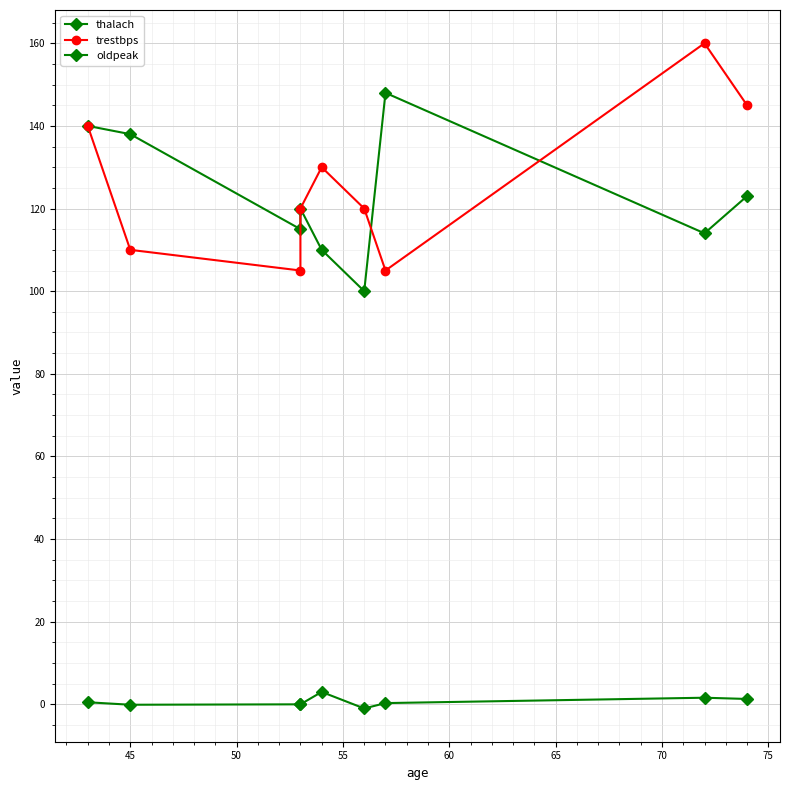

What is the minimum value for thalach?

100.0